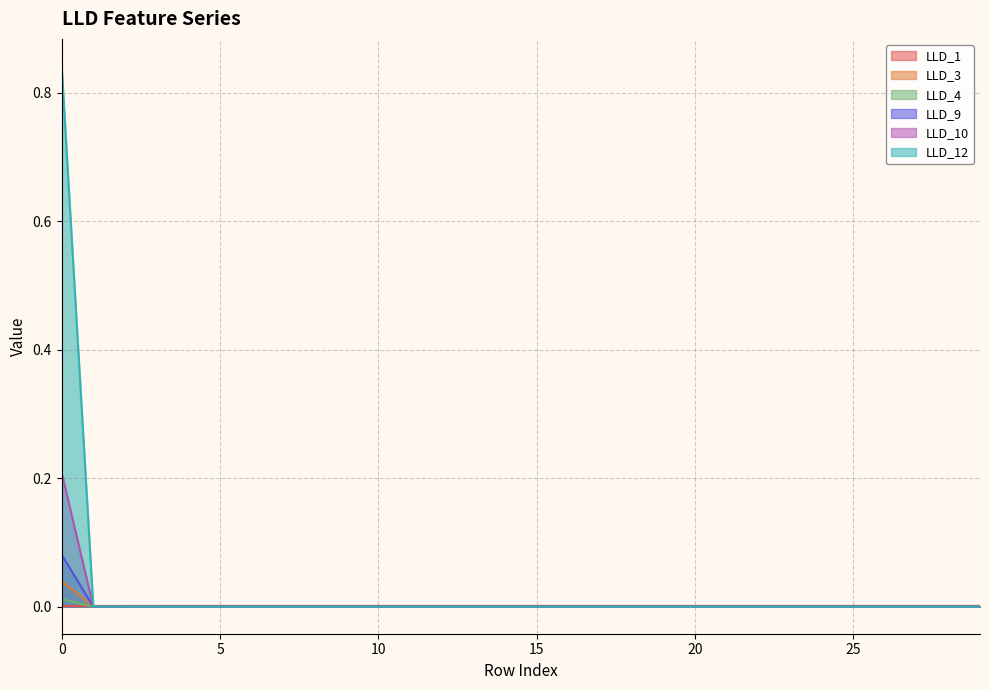

Which category has the lowest value in the LLD_4 series?

1